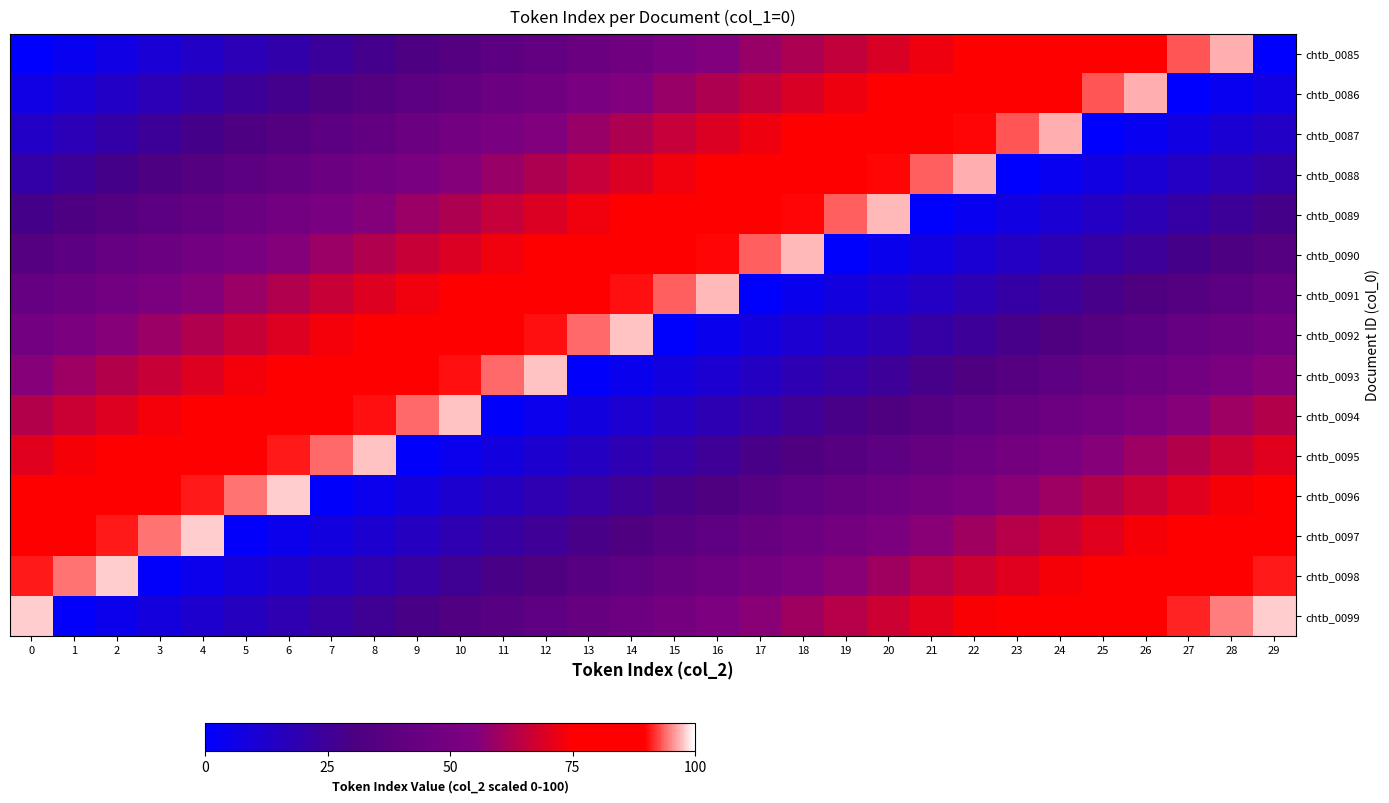

What is the total value across all series at 26?

779.8